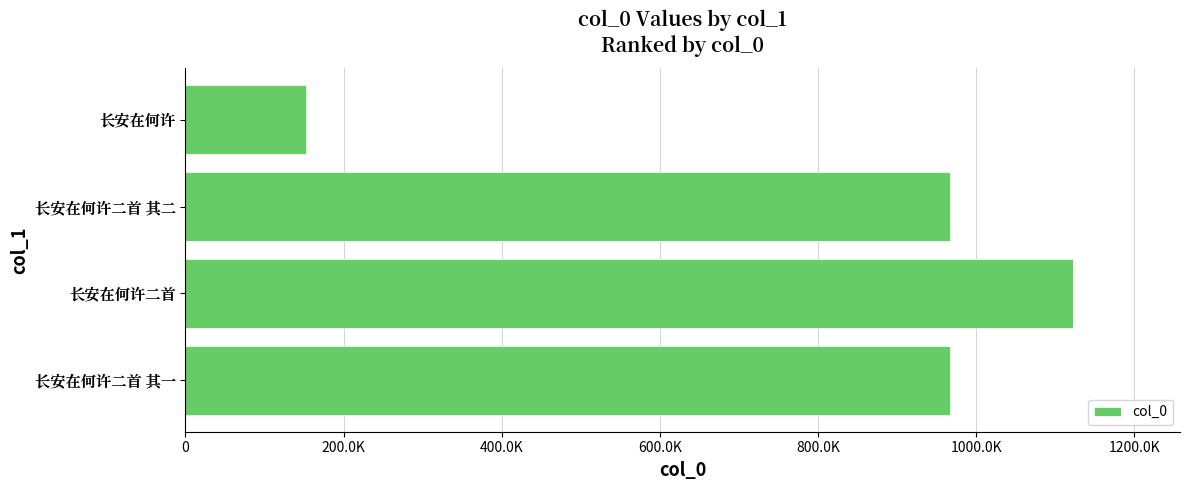

How many bars are there in total?

4